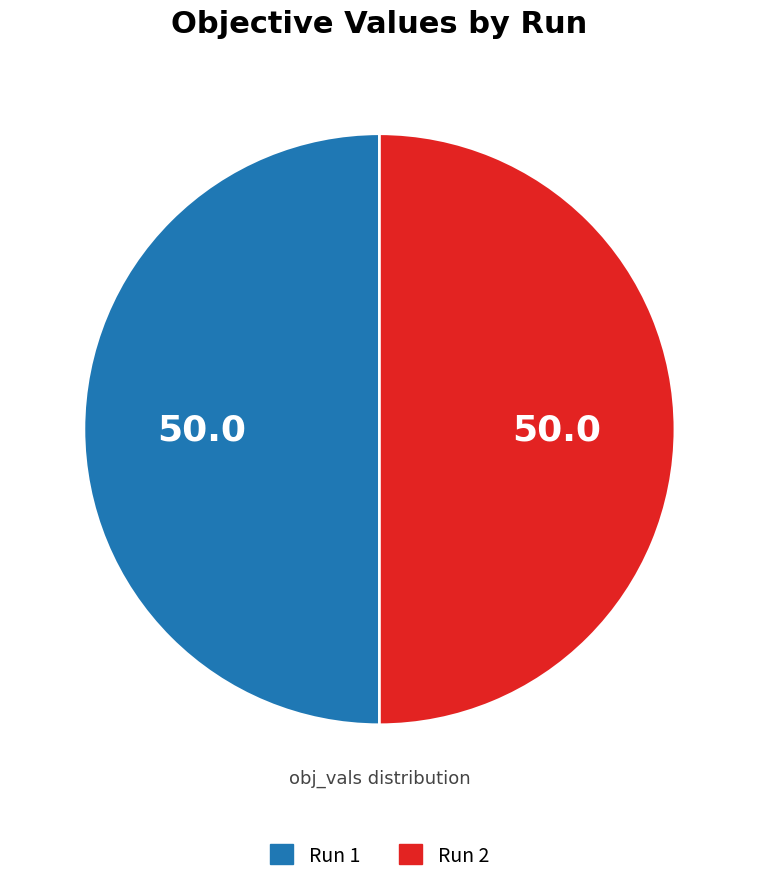

The Run 2 slice represents 55% of the pie. True or false?

False